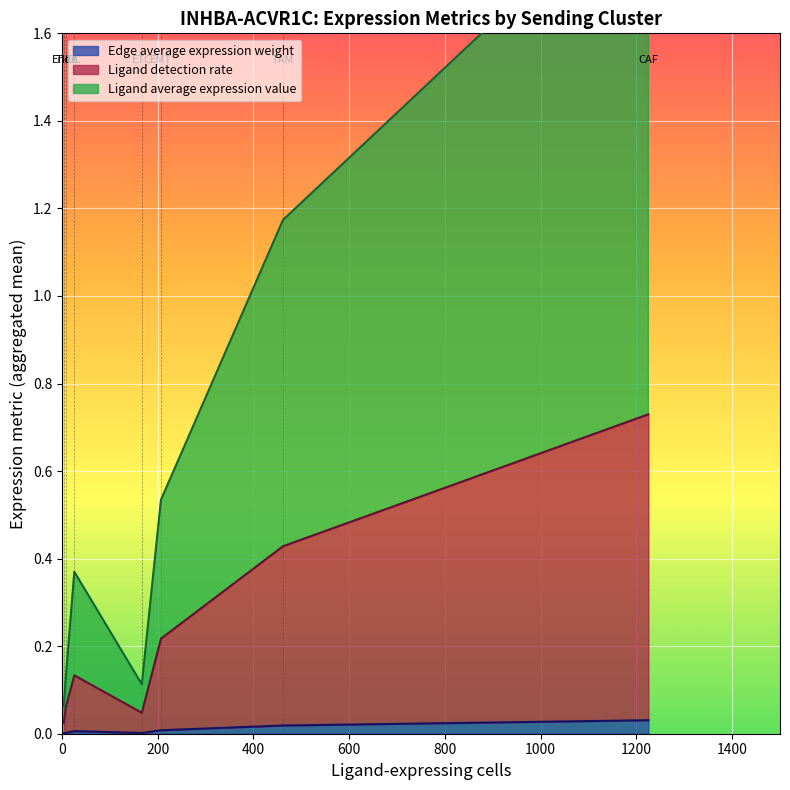

Rank the series by their maximum value, from lowest to highest.

Edge average expression weight, Ligand detection rate, Ligand average expression value